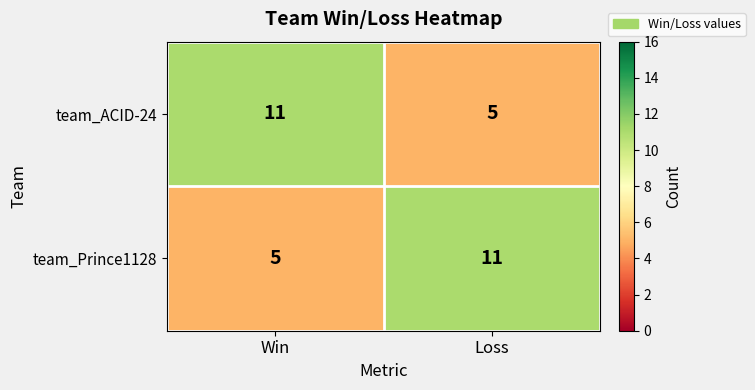

Rank the categories by team_ACID-24 value from highest to lowest.

Win, Loss